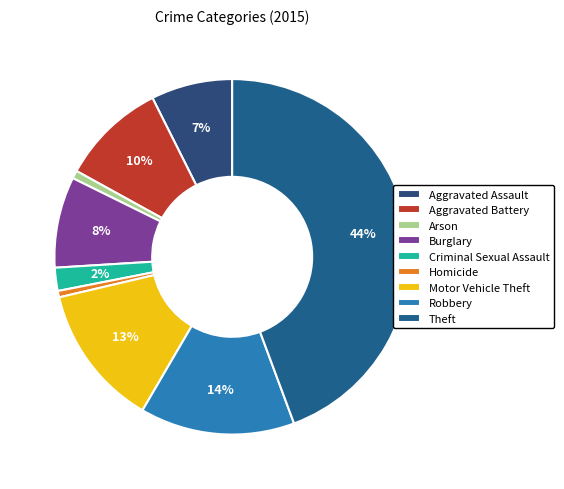

What is the change in value from Arson to Motor Vehicle Theft?

+168